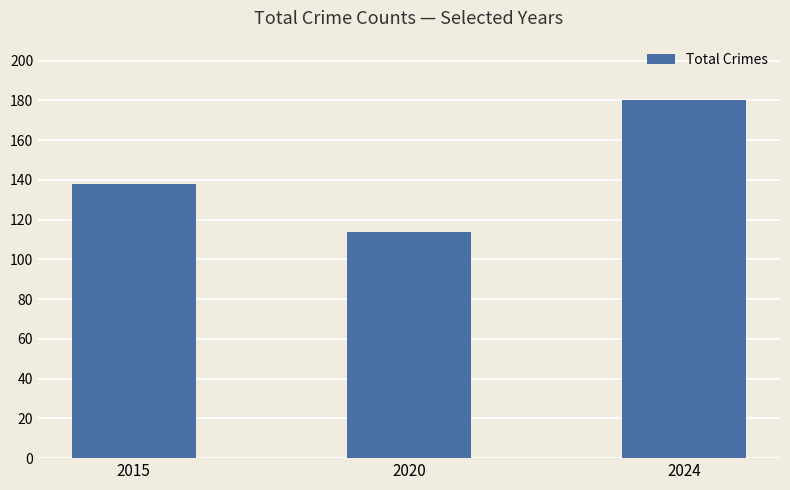

What is the smallest value displayed?

114